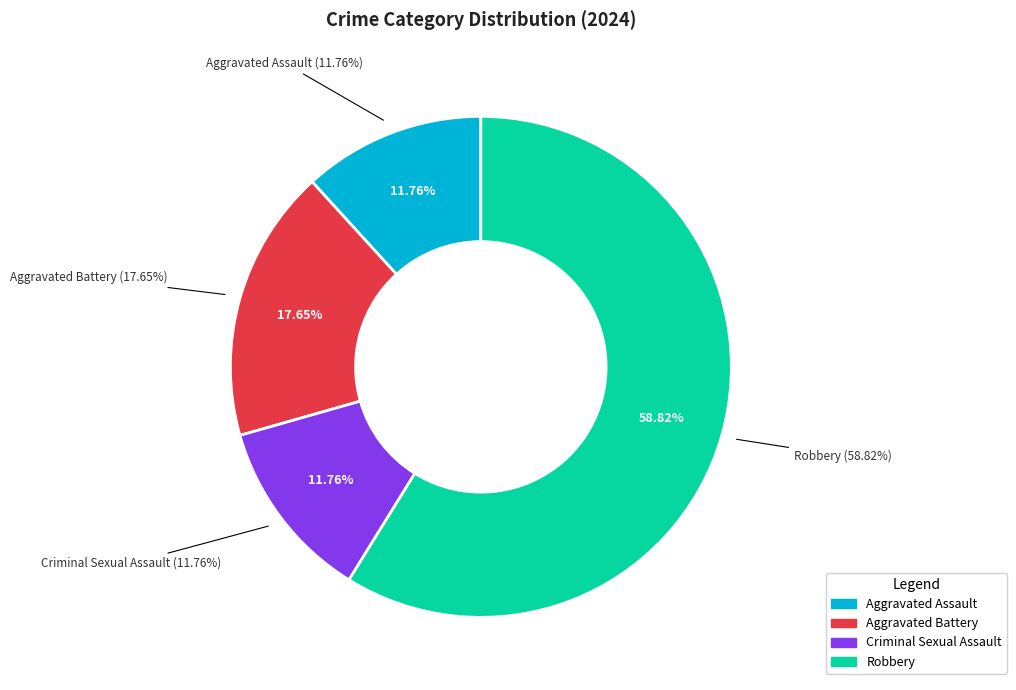

Which category has the smallest portion of the pie?

Aggravated Assault